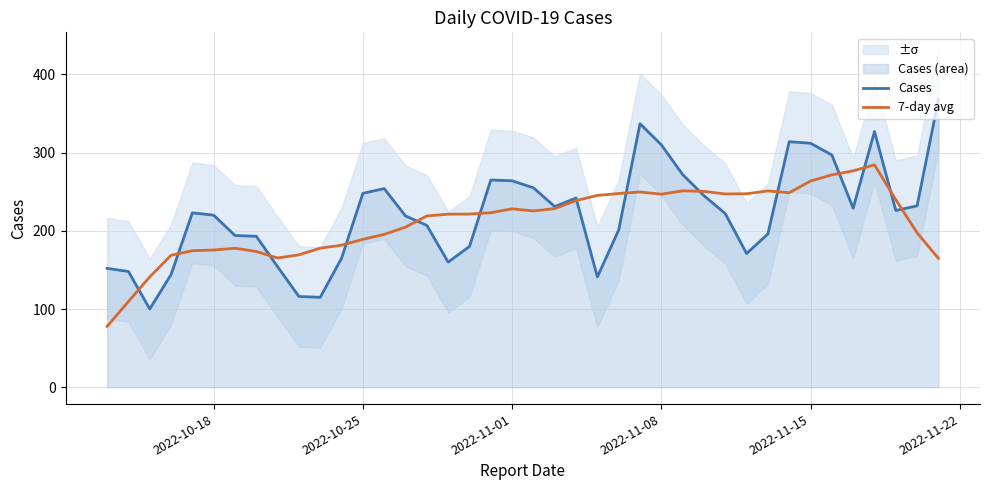

Reading left to right, extract all data points from this chart.

Cases: 152.0	148.0	100.0	144.0	223.0	220.0	194.0	193.0	154.0	116.0	115.0	165.0	248.0	254.0	219.0	207.0	160.0	180.0	265.0	264.0	255.0	231.0	242.0	141.0	201.0	337.0	310.0	272.0	245.0	222.0	171.0	196.0	314.0	312.0	297.0	229.0	327.0	226.0	232.0	368.0
7-day avg: 77.7	109.6	141.0	168.7	174.6	175.4	177.7	173.6	165.3	169.3	177.9	181.6	189.1	195.4	204.7	219.0	221.3	221.4	223.1	228.1	225.4	228.4	238.7	245.3	247.7	249.7	246.9	251.1	250.4	247.1	247.4	251.0	248.7	263.7	271.6	276.7	284.4	239.9	197.4	164.7